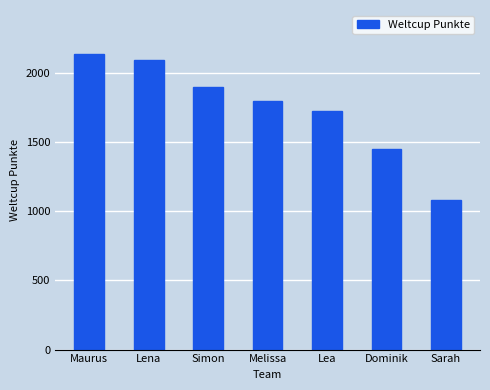

At which category does the chart reach its minimum across all series?

Sarah